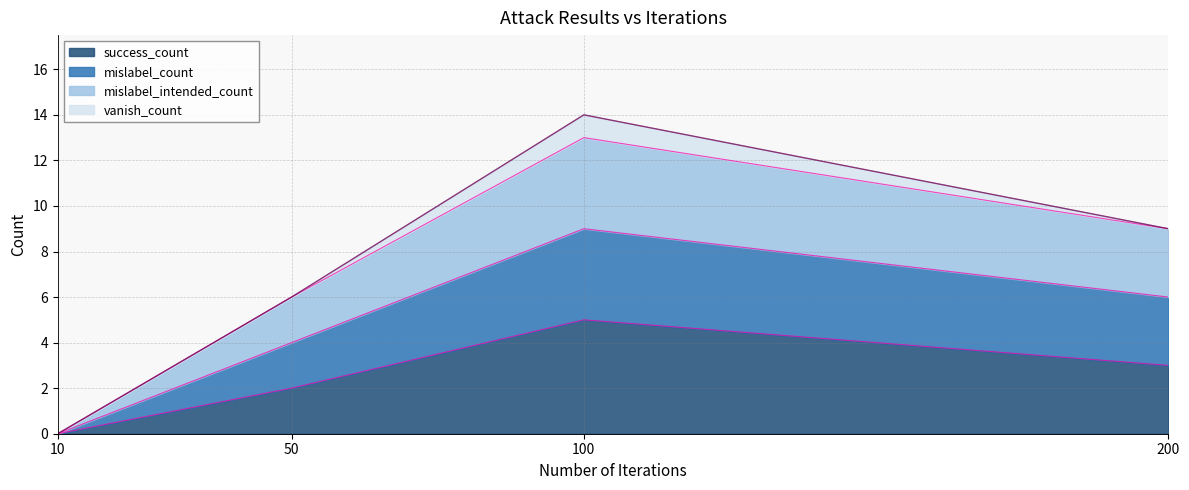

Which series changed the most between 10 and 50?

mislabel_count